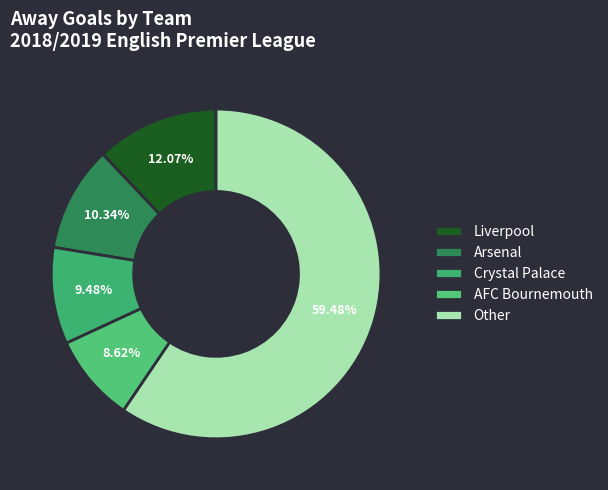

Rank the categories by value from lowest to highest.

AFC Bournemouth, Crystal Palace, Arsenal, Liverpool, Other